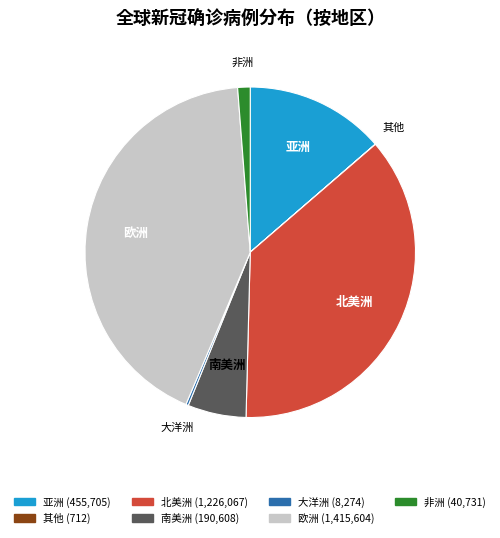

Is there a majority slice in this chart?

No